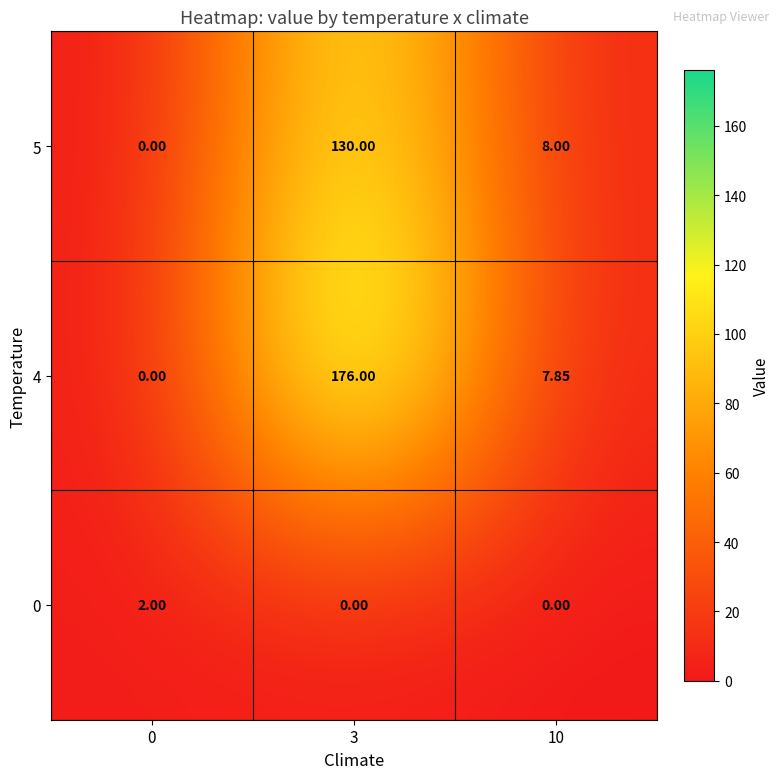

Reading left to right, what are all the values shown in this chart?

0: 0=2.0	3=0.0	10=0.0
4: 0=0.0	3=176.0	10=7.8
5: 0=0.0	3=130.0	10=8.0